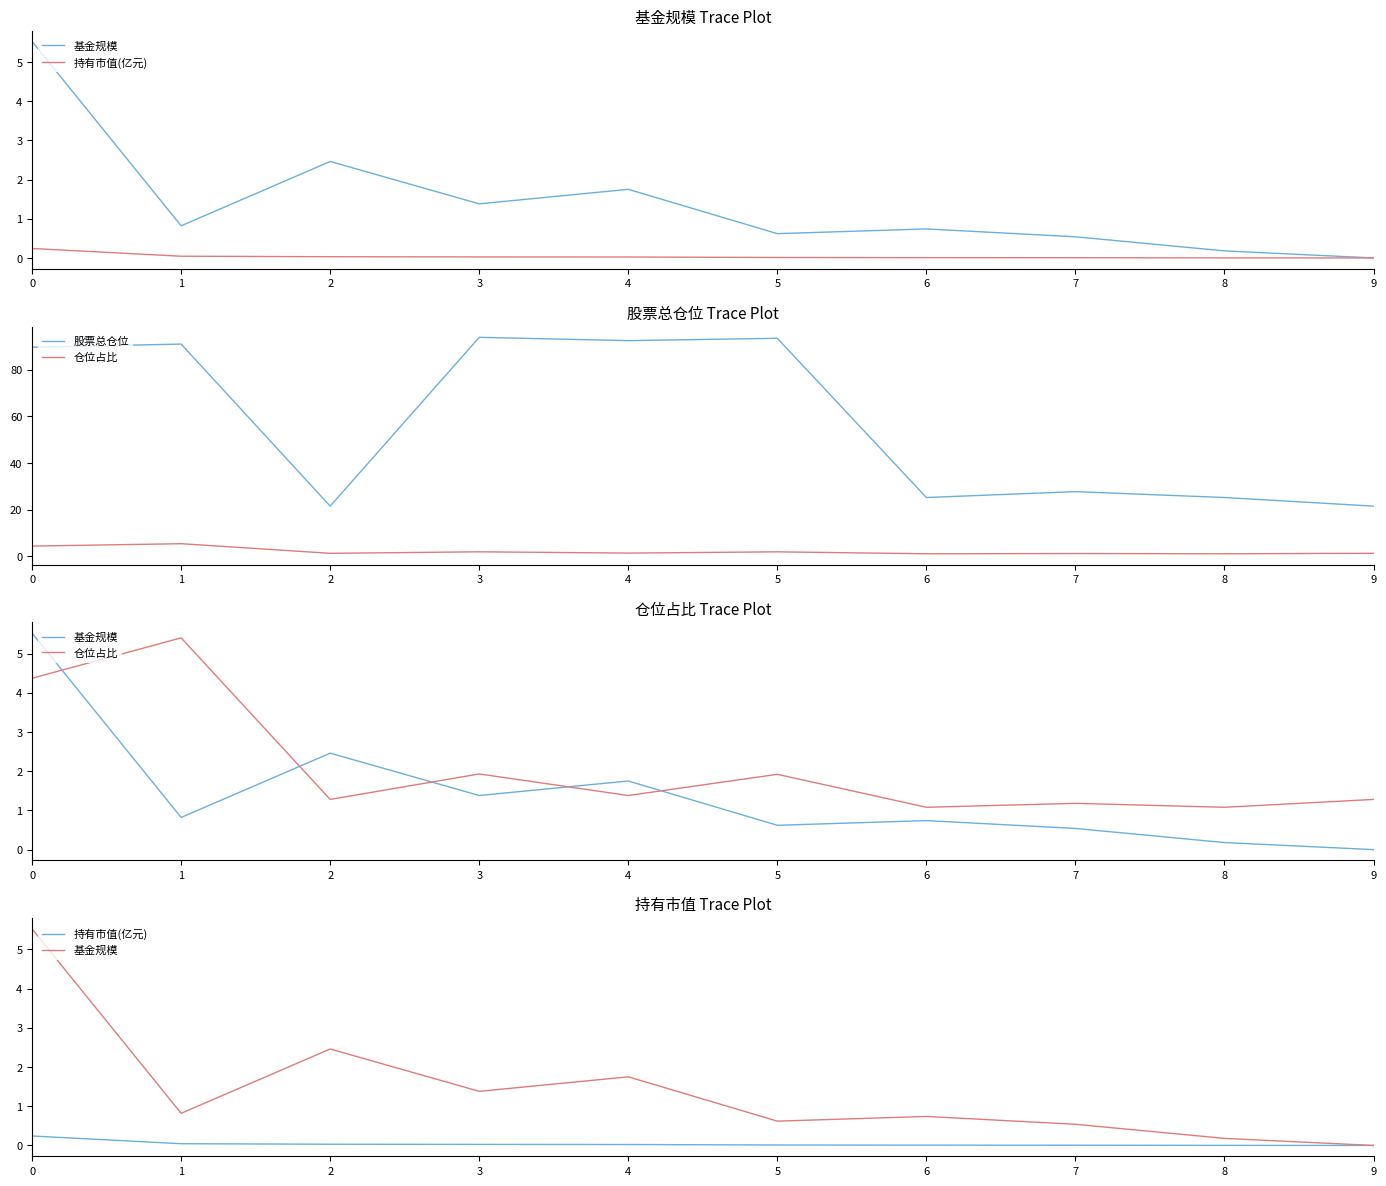

Which series has the largest total across all categories?

股票总仓位